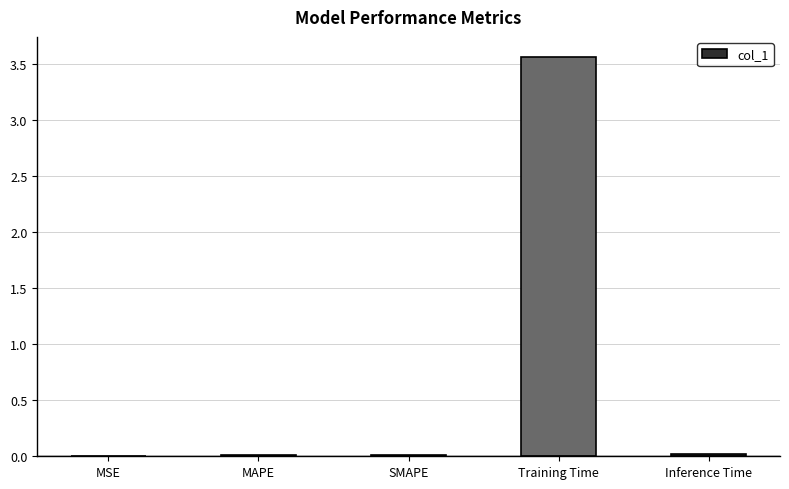

What is the sum of all values?

3.6